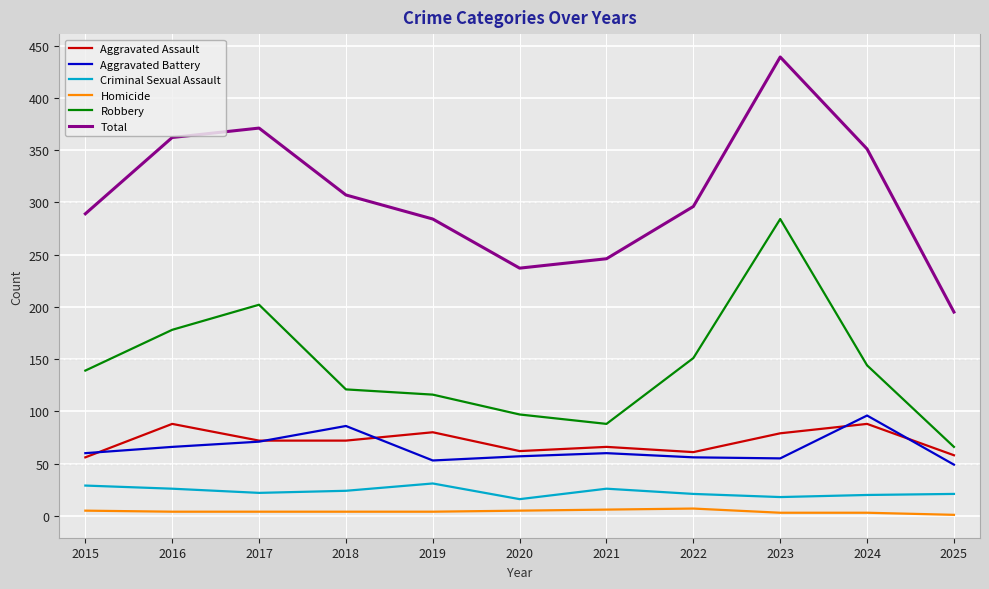

Which series has the widest spread of values?

Total